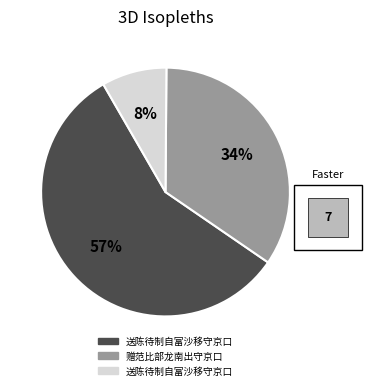

To the nearest percent, what is the difference between the largest and smallest slice percentages?

49%